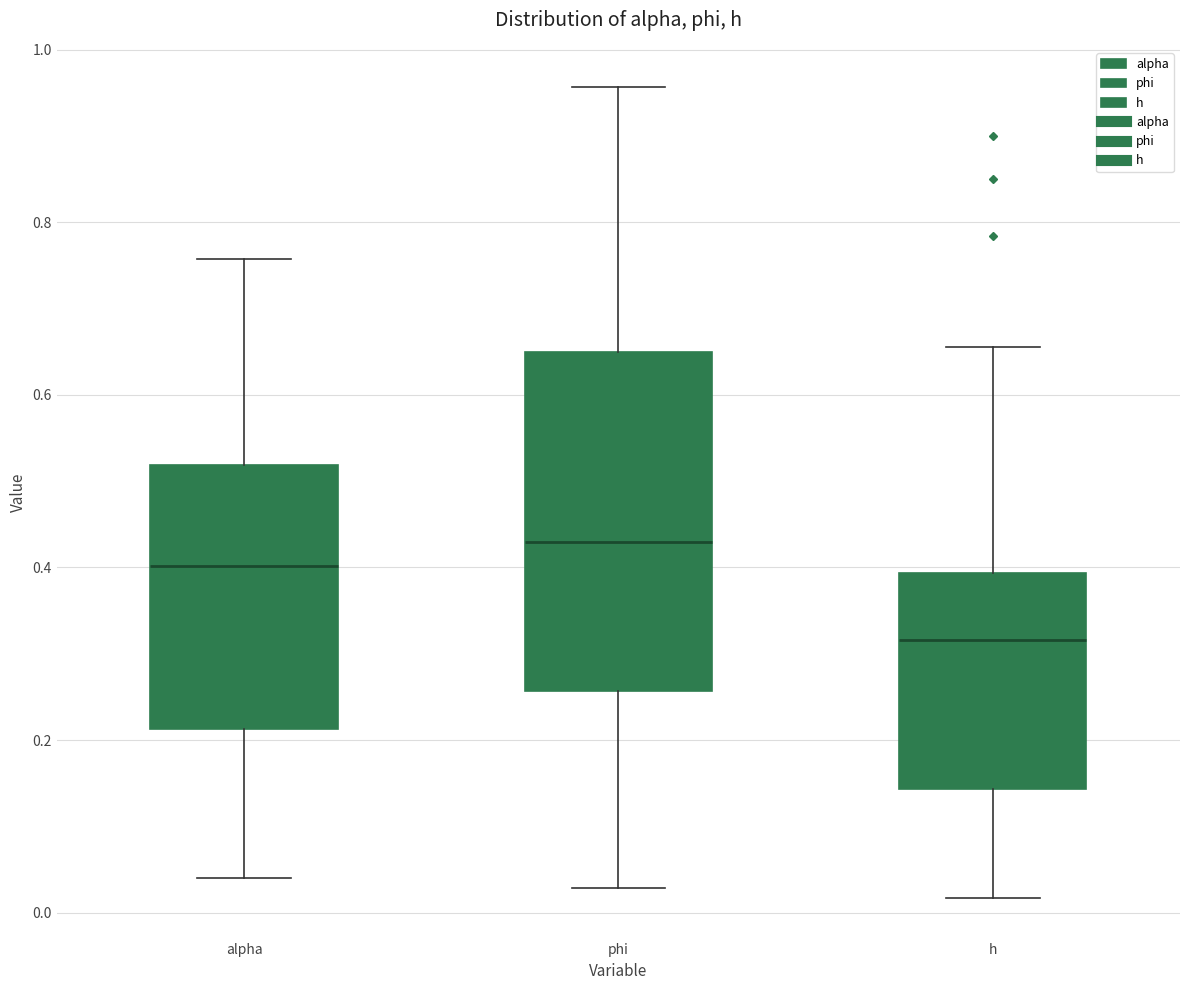

Reading left to right, read every box against the y-axis: the position of its median line, the range the box covers, and the ends of its whiskers. The values are not printed on the chart, so give them approximately, as read against the axis.

alpha: median 0.40, box 0.22 to 0.52, whiskers 0.04 to 0.76
phi: median 0.44, box 0.26 to 0.64, whiskers 0.02 to 0.96
h: median 0.32, box 0.14 to 0.40, whiskers 0.02 to 0.66